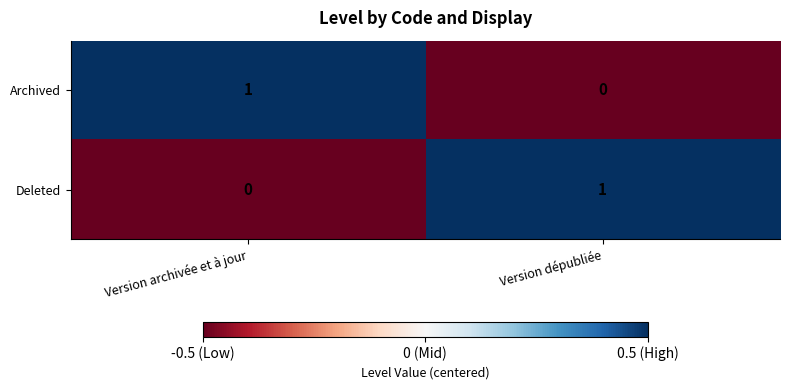

How many data points does each series have?

2